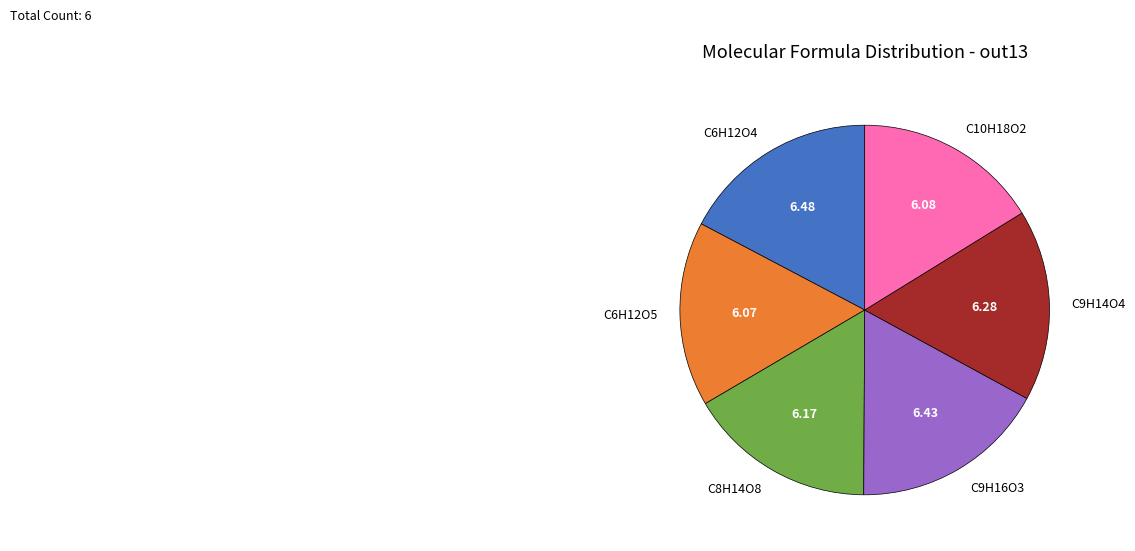

What is the ratio of the value at C8H14O8 to the value at C9H14O4?

1.0